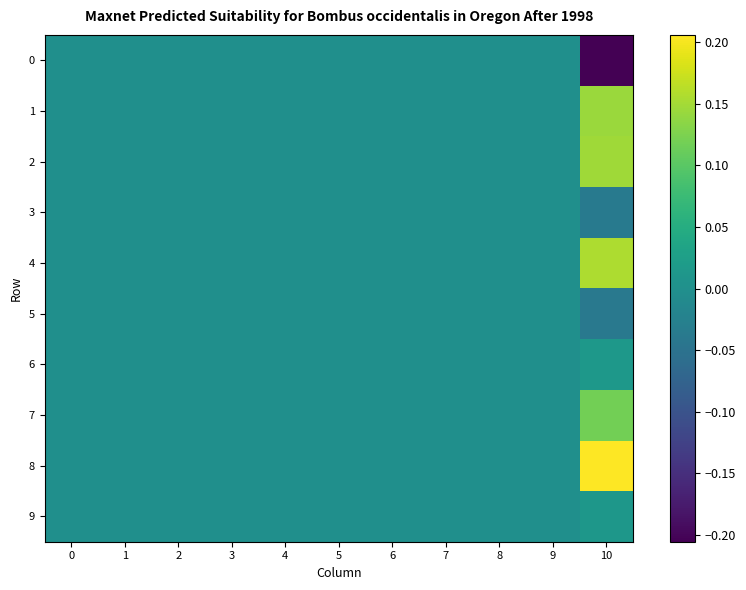

Reading left to right, extract all data points from this chart.

0: 0=0.0	1=0.0	2=0.0	3=0.0	4=0.0	5=0.0	6=0.0	7=0.0	8=0.0	9=0.0	10=-0.2
1: 0=0.0	1=0.0	2=0.0	3=0.0	4=0.0	5=0.0	6=0.0	7=0.0	8=0.0	9=0.0	10=0.1
2: 0=0.0	1=0.0	2=0.0	3=0.0	4=0.0	5=0.0	6=0.0	7=0.0	8=0.0	9=0.0	10=0.1
3: 0=0.0	1=0.0	2=0.0	3=0.0	4=0.0	5=0.0	6=0.0	7=0.0	8=0.0	9=0.0	10=-0.0
4: 0=0.0	1=0.0	2=0.0	3=0.0	4=0.0	5=0.0	6=0.0	7=0.0	8=0.0	9=0.0	10=0.2
5: 0=0.0	1=0.0	2=0.0	3=0.0	4=0.0	5=0.0	6=0.0	7=0.0	8=0.0	9=0.0	10=-0.0
6: 0=0.0	1=0.0	2=0.0	3=0.0	4=0.0	5=0.0	6=0.0	7=0.0	8=0.0	9=0.0	10=0.0
7: 0=0.0	1=0.0	2=0.0	3=0.0	4=0.0	5=0.0	6=0.0	7=0.0	8=0.0	9=0.0	10=0.1
8: 0=0.0	1=0.0	2=0.0	3=0.0	4=0.0	5=0.0	6=0.0	7=0.0	8=0.0	9=0.0	10=0.2
9: 0=0.0	1=0.0	2=0.0	3=0.0	4=0.0	5=0.0	6=0.0	7=0.0	8=0.0	9=0.0	10=0.0